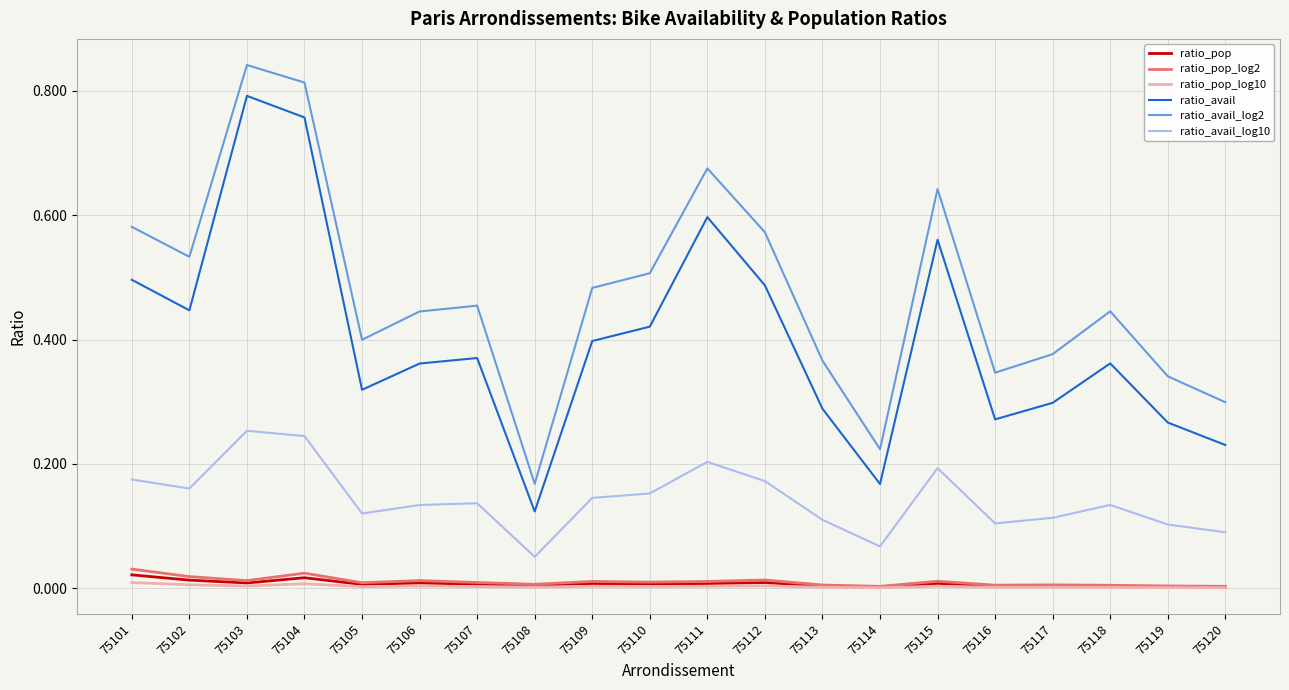

True or false: ratio_avail and ratio_pop_log2 cross at least once.

False